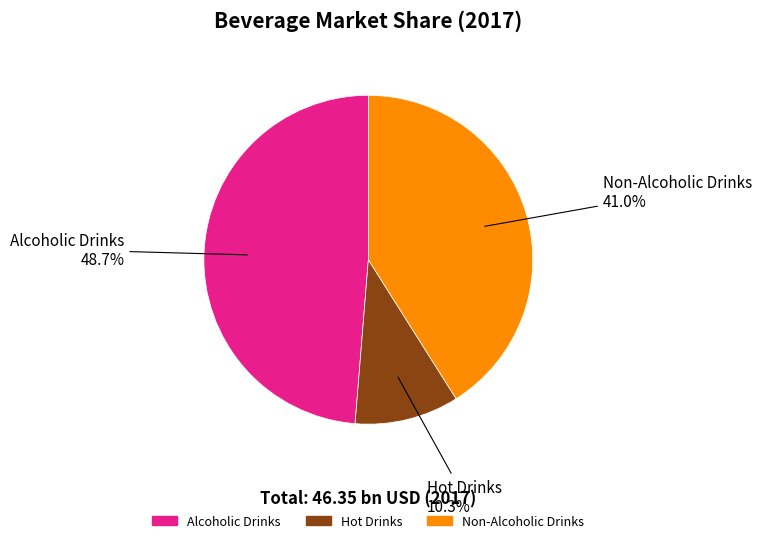

To the nearest percent, what is the combined percentage of Hot Drinks and Alcoholic Drinks?

59%